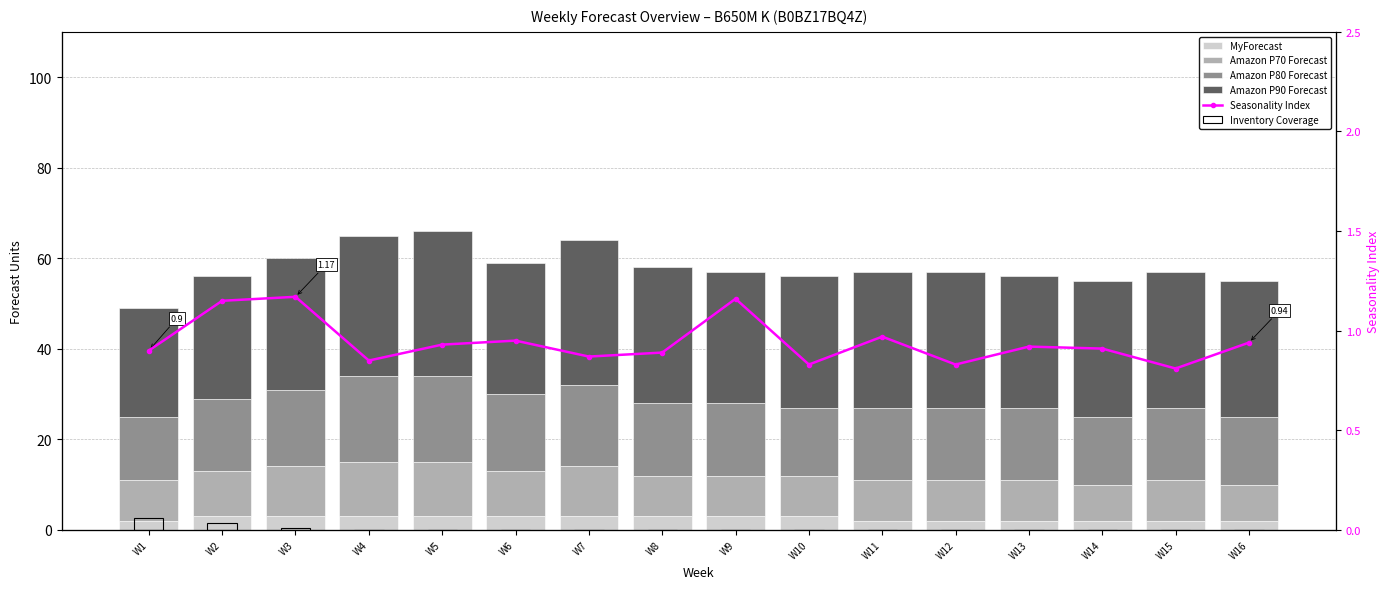

Count the Amazon P80 Forecast values in the range 16 to 17.

9